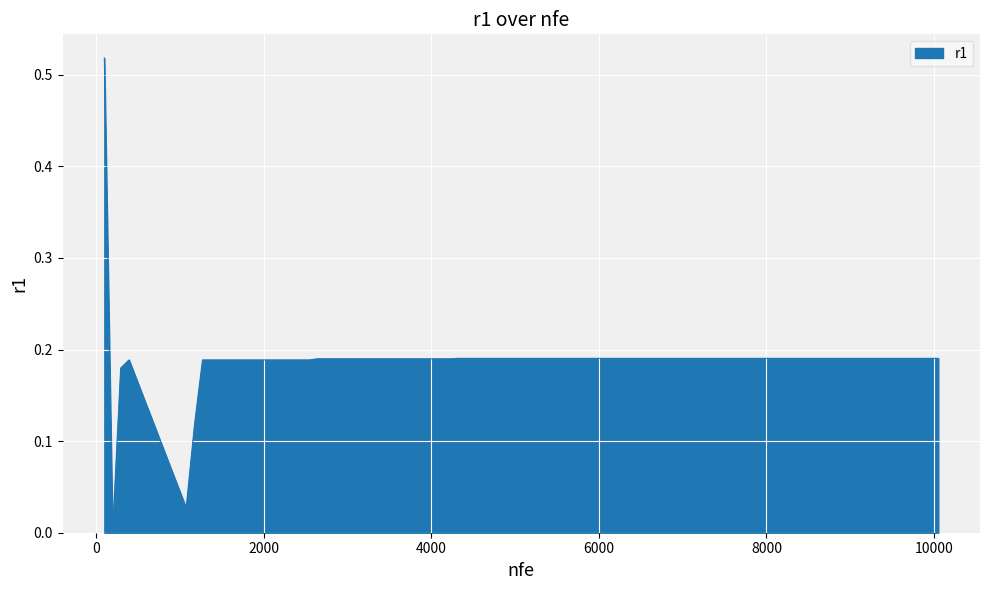

What is the greatest value displayed?

0.5